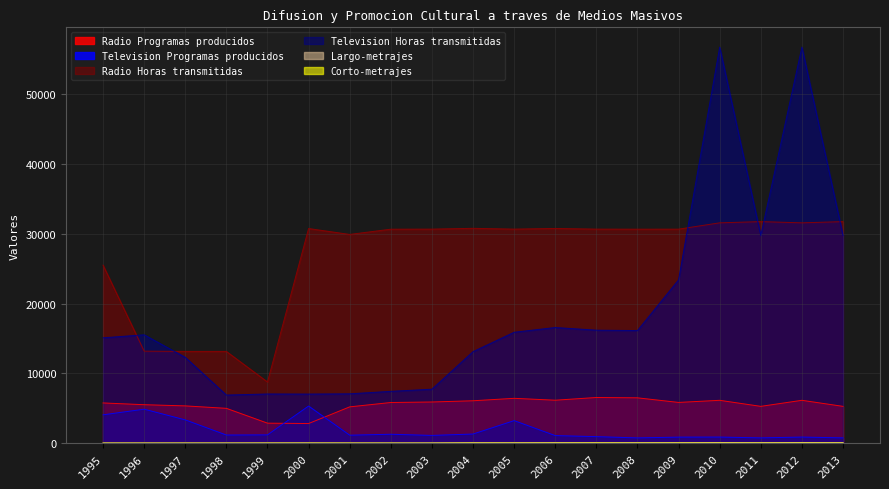

True or false: Radio Horas transmitidas and Television Programas producidos cross at least once.

False